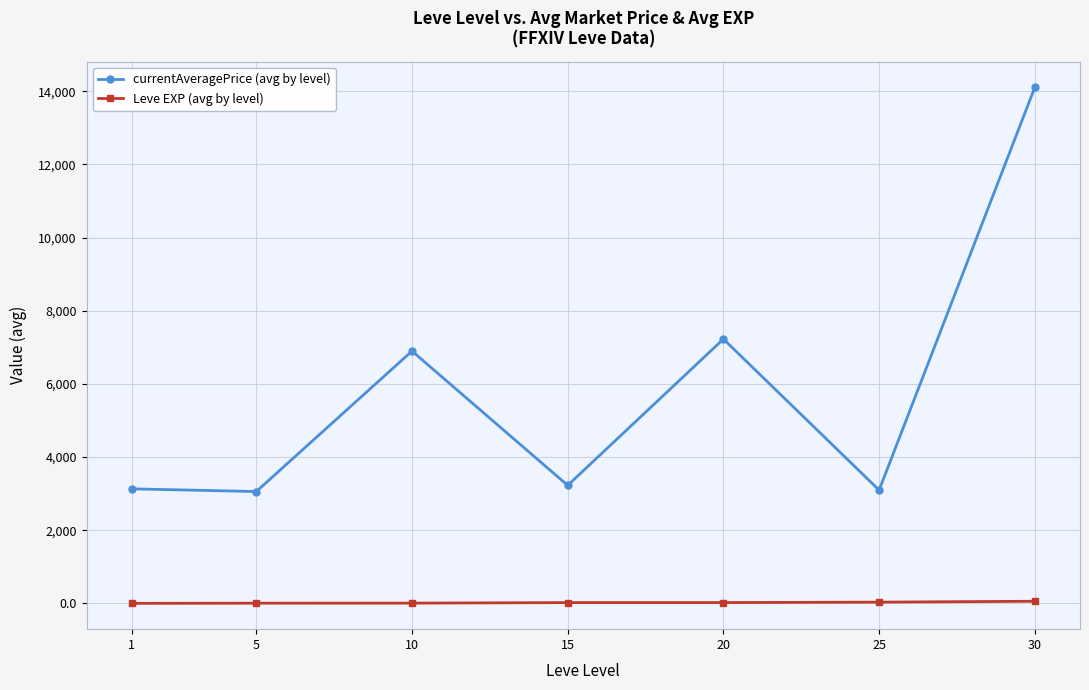

Rank the series by their average value, from lowest to highest.

Leve EXP (avg by level), currentAveragePrice (avg by level)